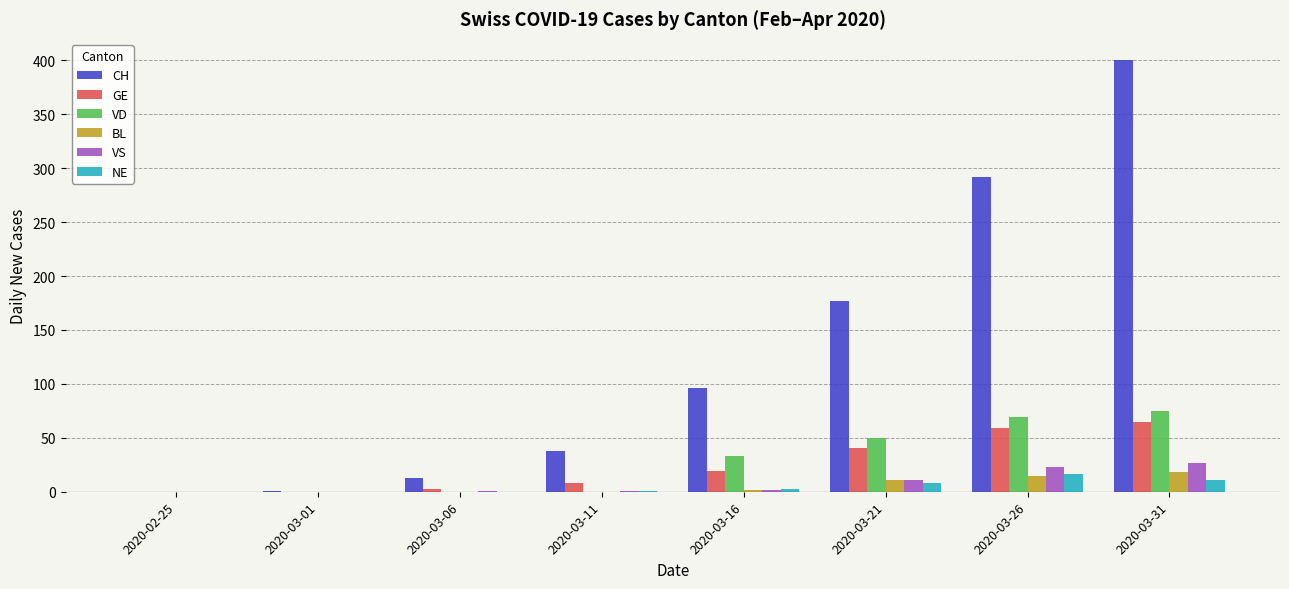

Which series has the largest total across all categories?

CH